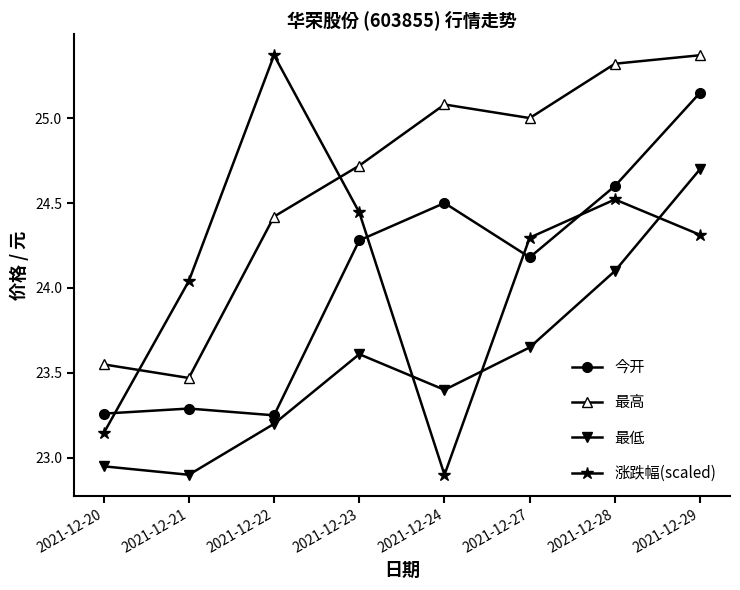

Which series has the largest range (max minus min)?

涨跌幅(scaled)